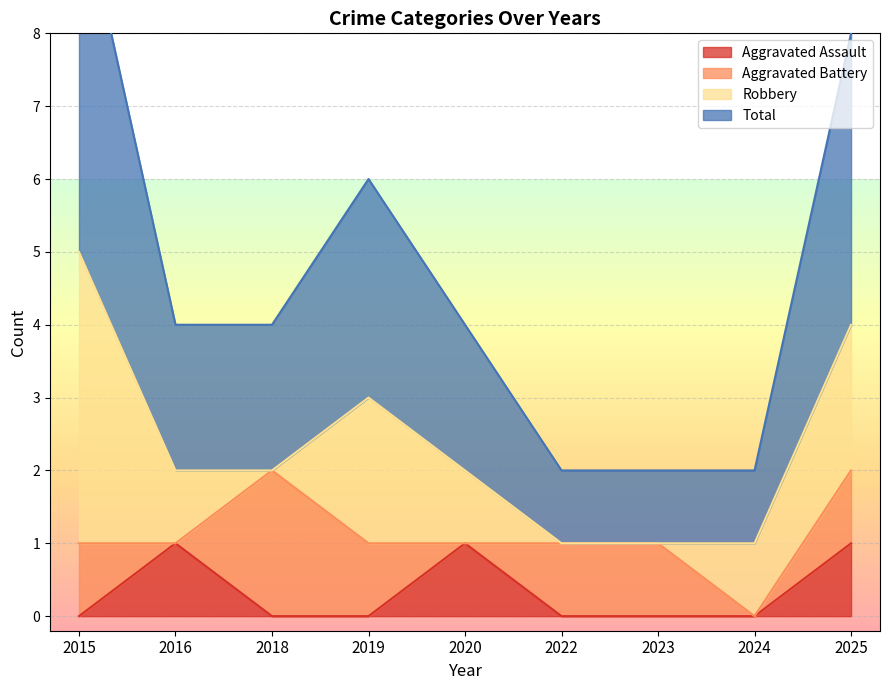

The value of Aggravated Assault at 2019 is 1. True or false?

False